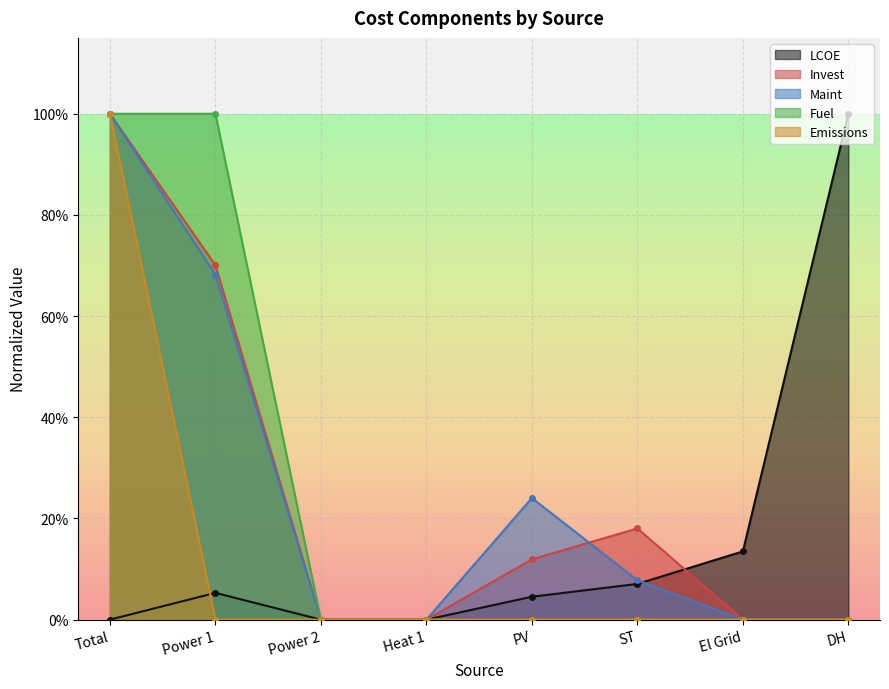

True or false: Invest has a value of 0.1 at PV.

True